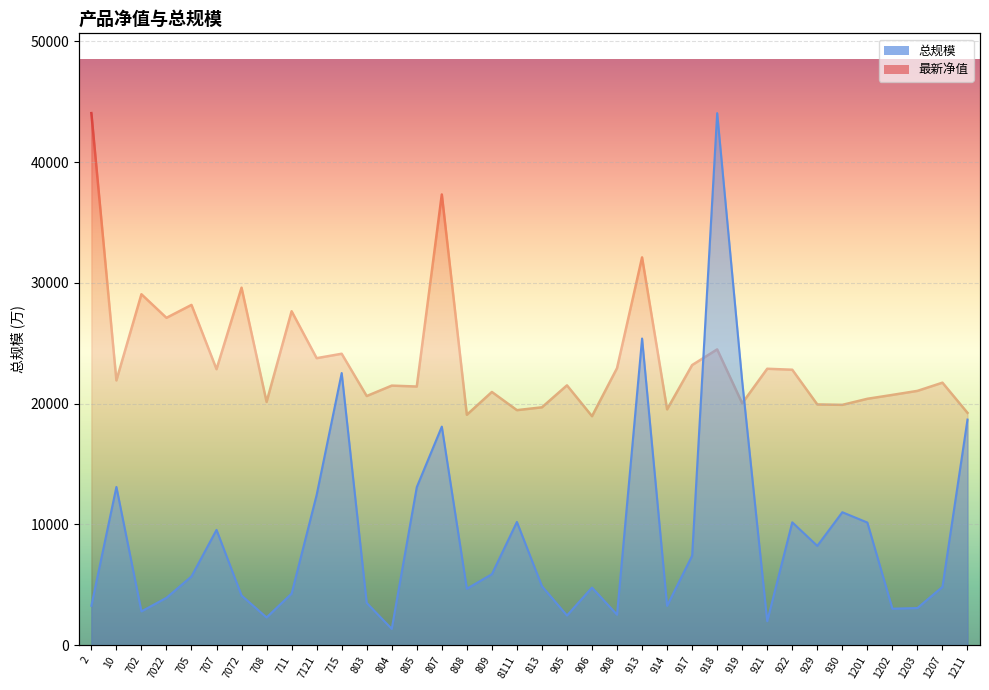

How many lines are shown in the chart?

2